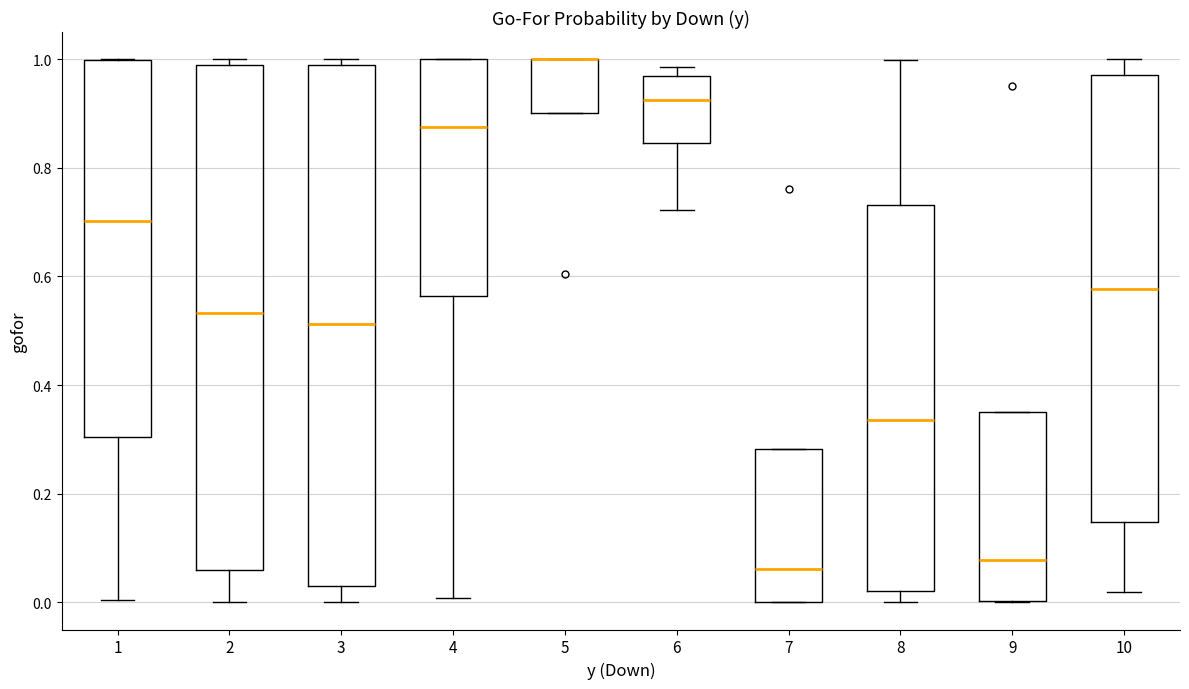

Comparing the boxes themselves (not the whiskers), which one is the tallest?

3